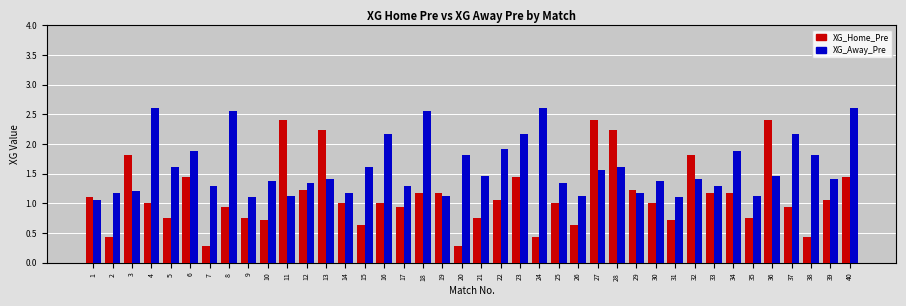

Which series has the largest range (max minus min)?

XG_Home_Pre